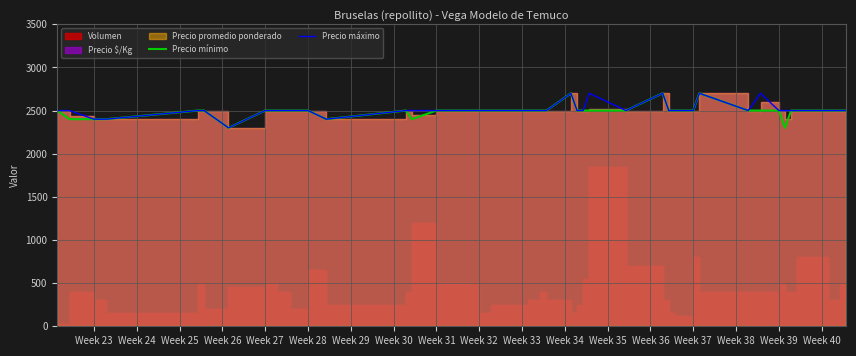

Read the Precio mínimo value at Week 37.

2500